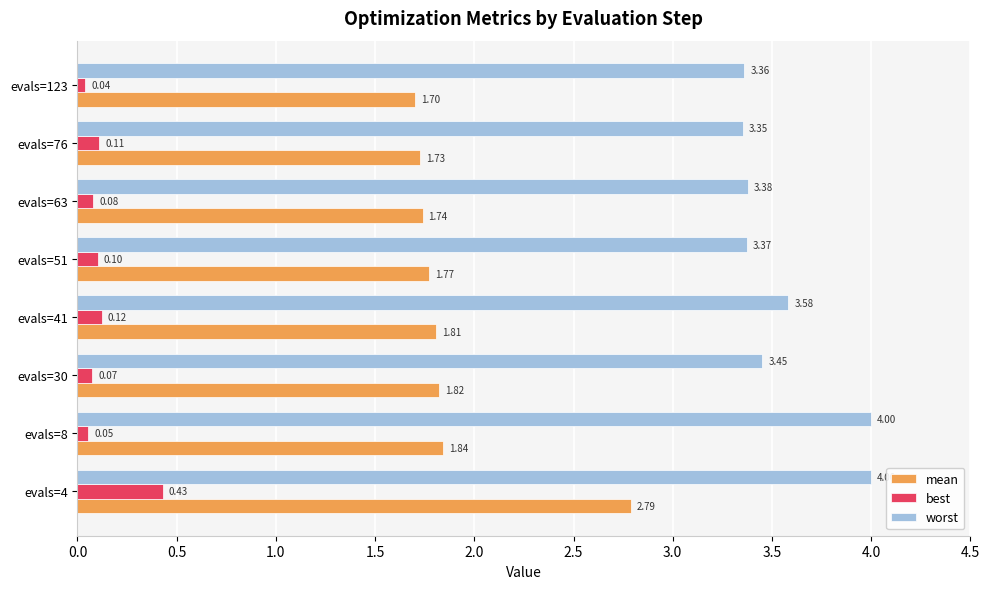

Where is best nearest to the value 0?

evals=123